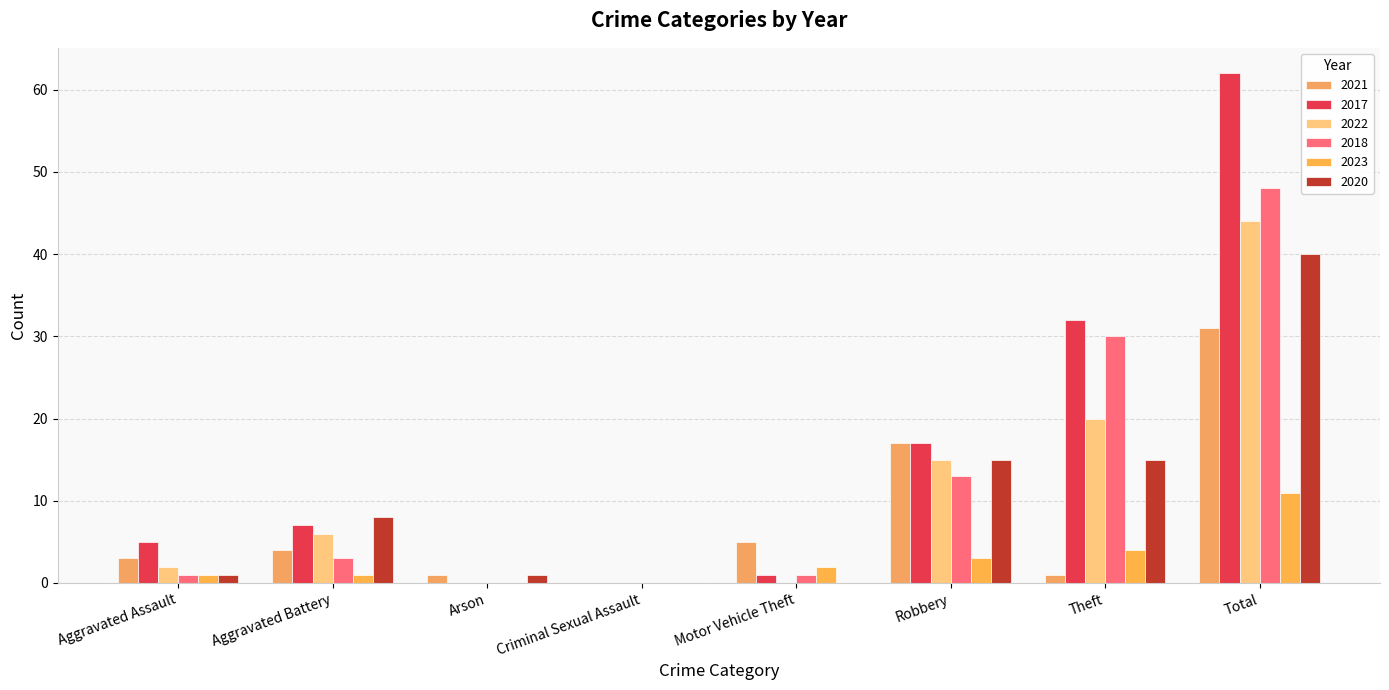

Rank the categories by 2021 value from highest to lowest.

Total, Robbery, Motor Vehicle Theft, Aggravated Battery, Aggravated Assault, Arson, Theft, Criminal Sexual Assault